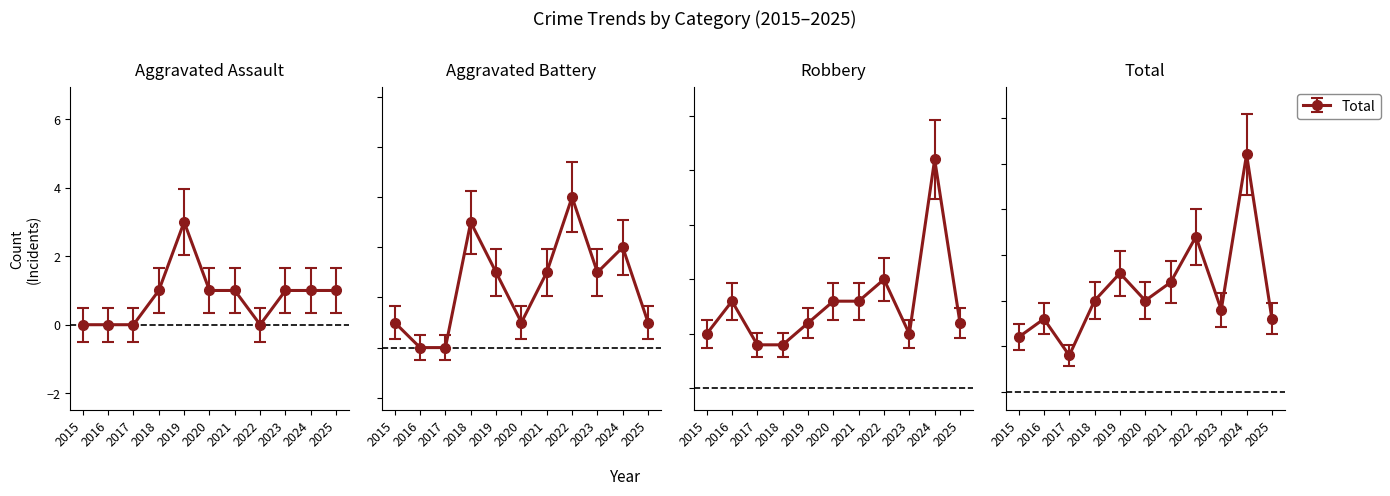

True or false: Total and Robbery cross at least once.

False